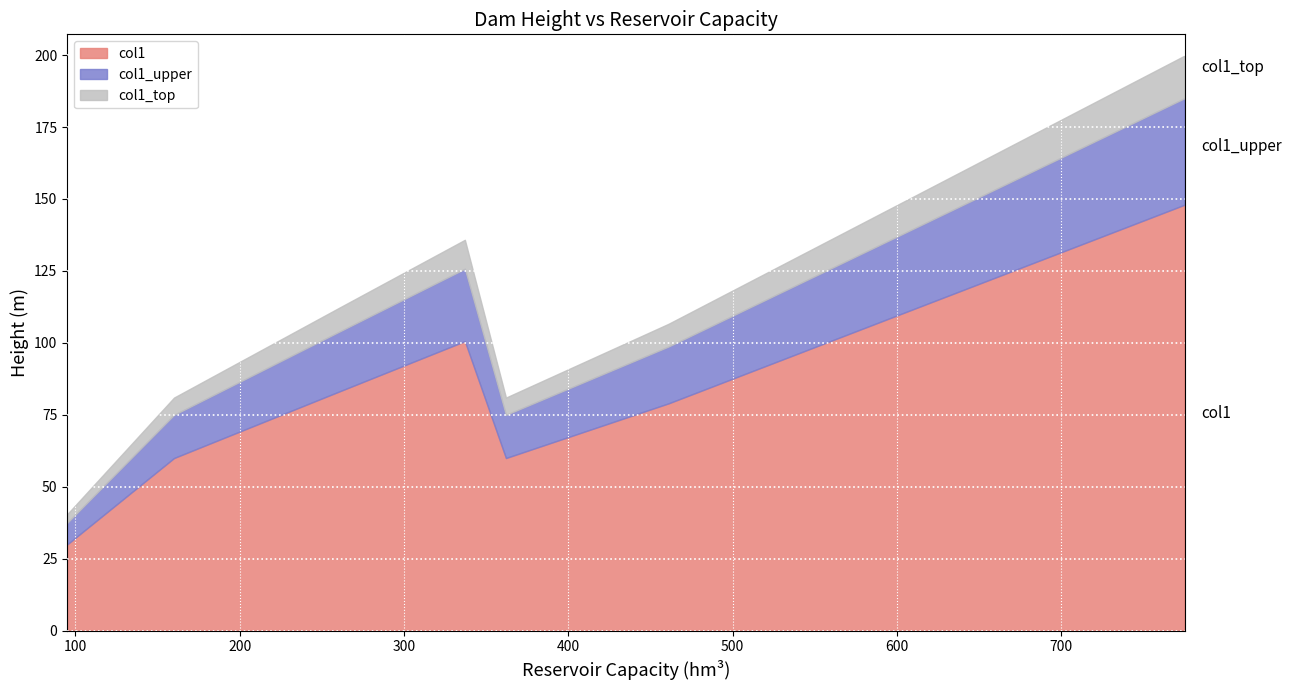

What is the difference between the maximum and minimum values in the col1 series?

118.0